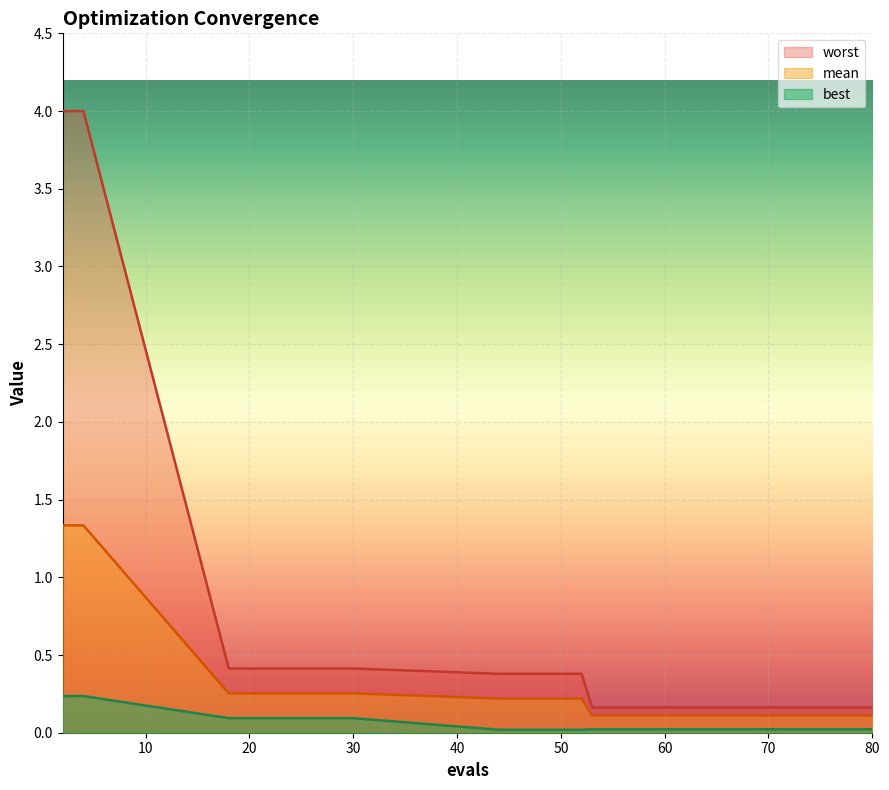

How many lines are shown in the chart?

3